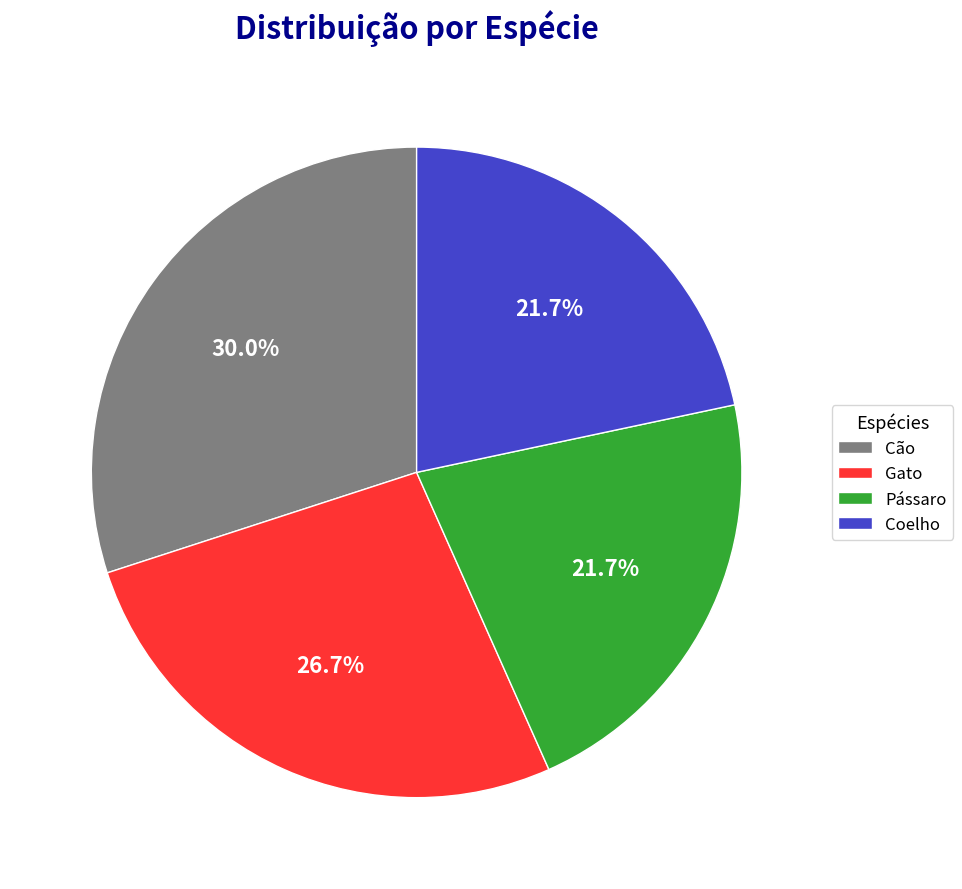

To the nearest percent, what percentage of the pie is Cão?

30%